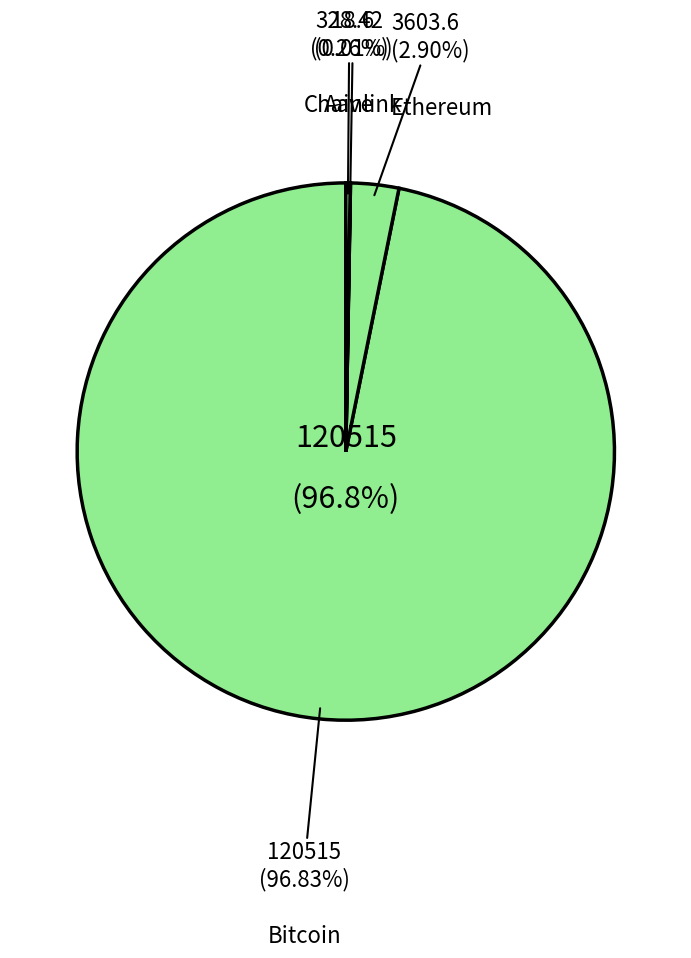

How many slices are in this pie chart?

4